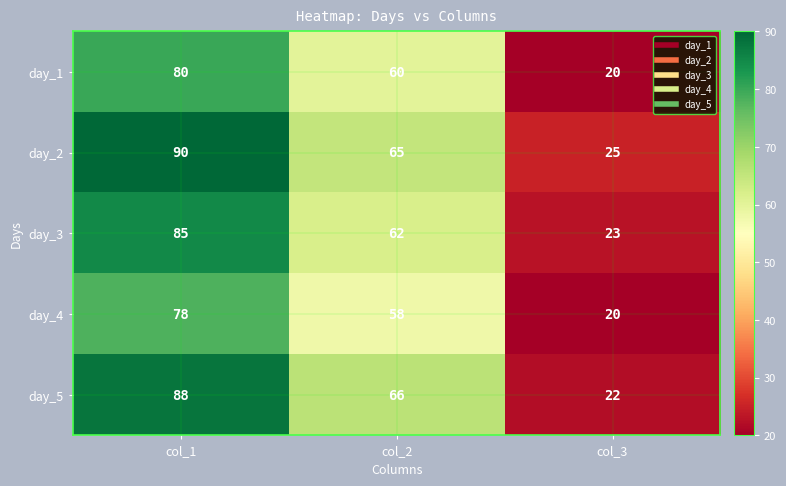

What is the difference between the highest and lowest values at col_3?

5